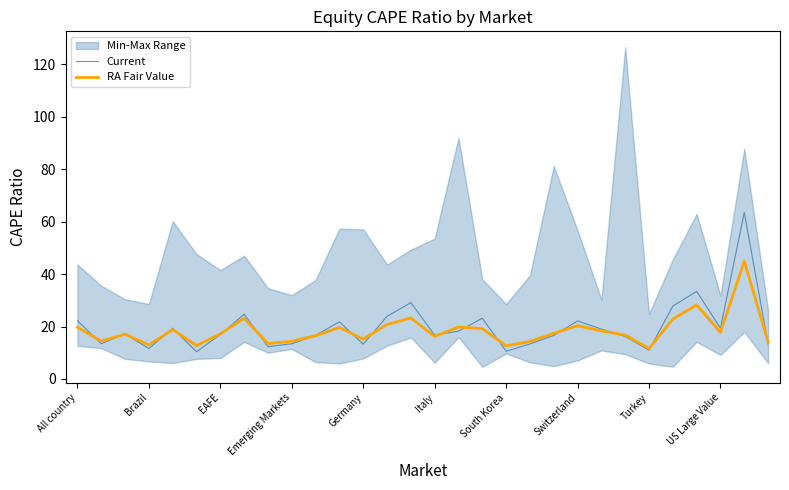

What is the total value across all series at 26?

61.6